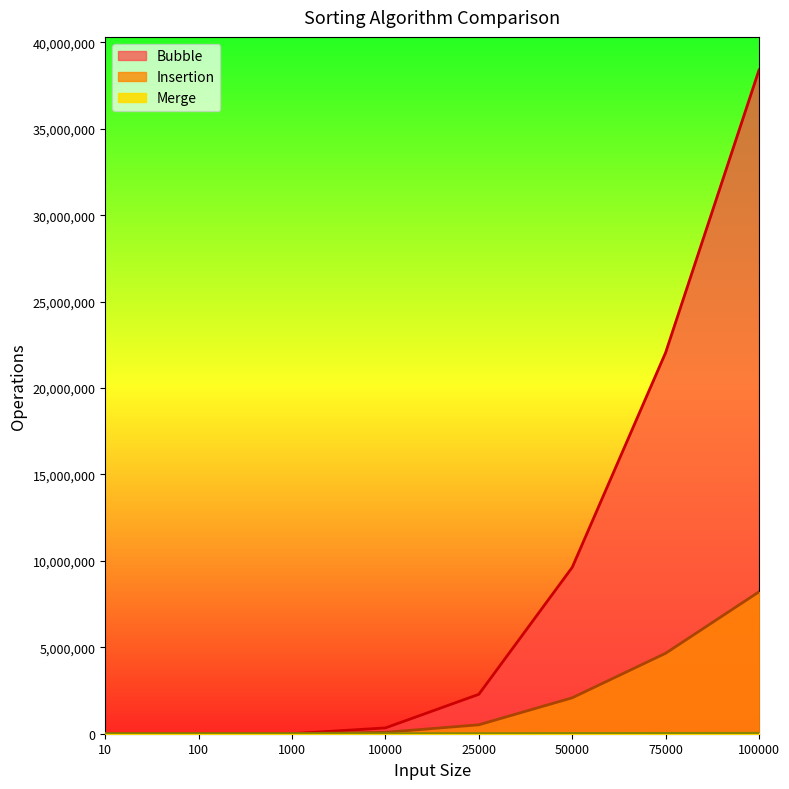

Which category has the highest value across all series?

100000